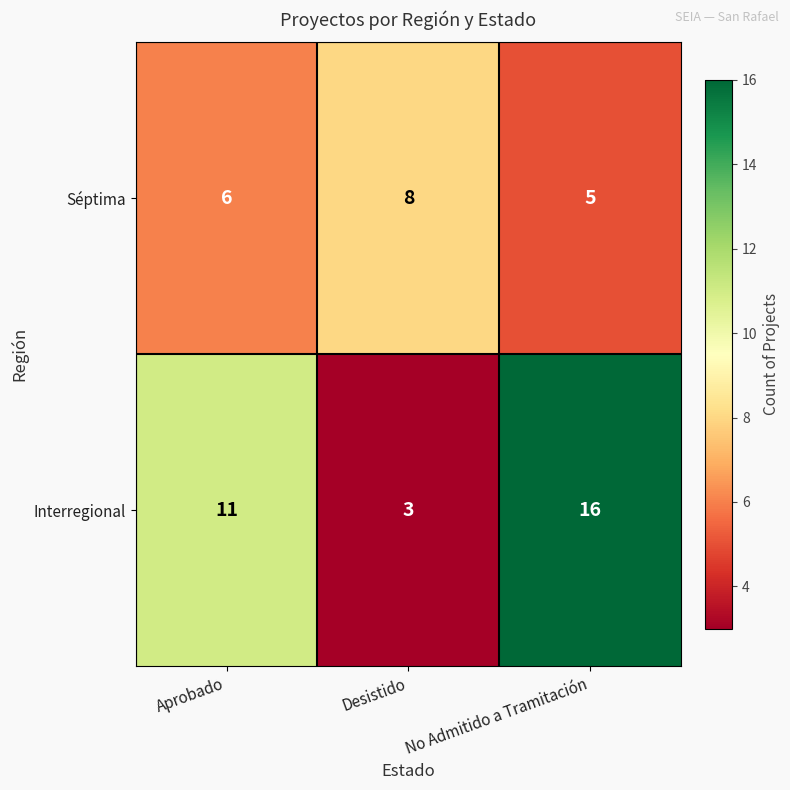

Reading right to left, list all the values displayed in this chart.

Séptima: No Admitido a Tramitación=5	Desistido=8	Aprobado=6
Interregional: No Admitido a Tramitación=16	Desistido=3	Aprobado=11